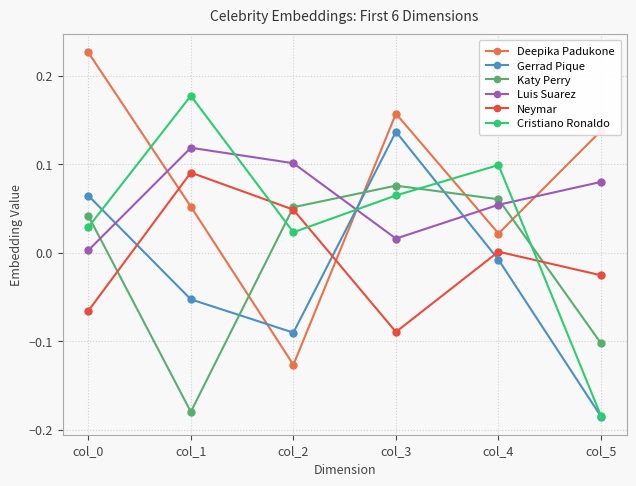

True or false: Luis Suarez has more than 1 interior local peaks.

False